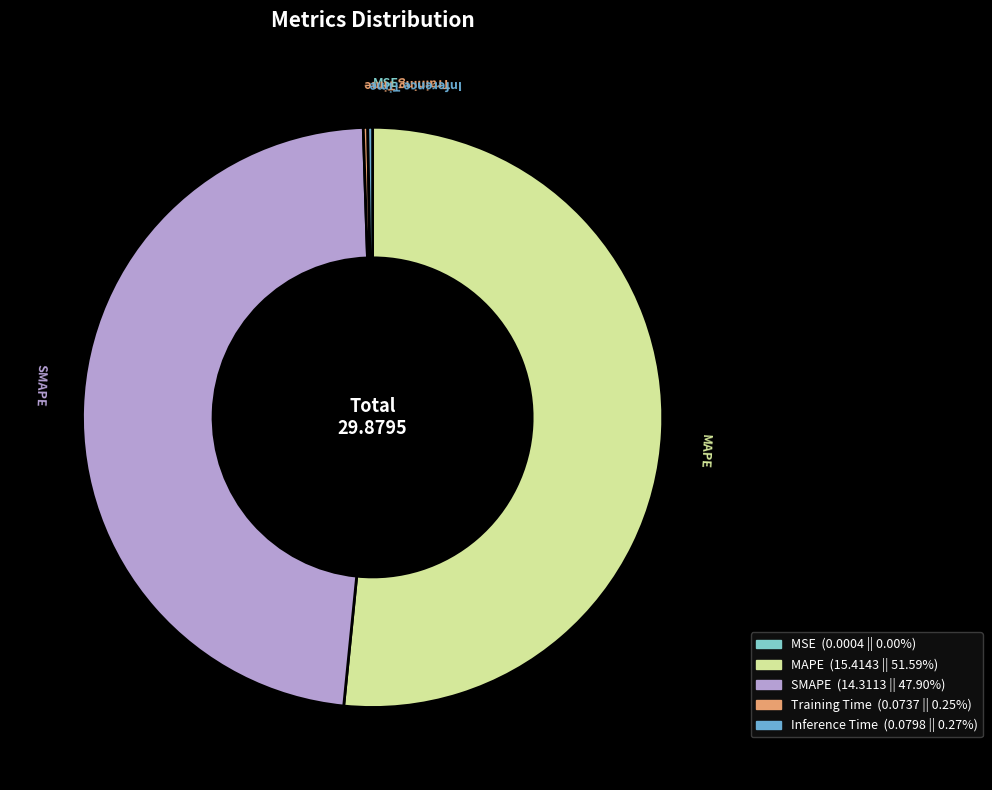

Is there any slice that represents more than half of the pie?

Yes